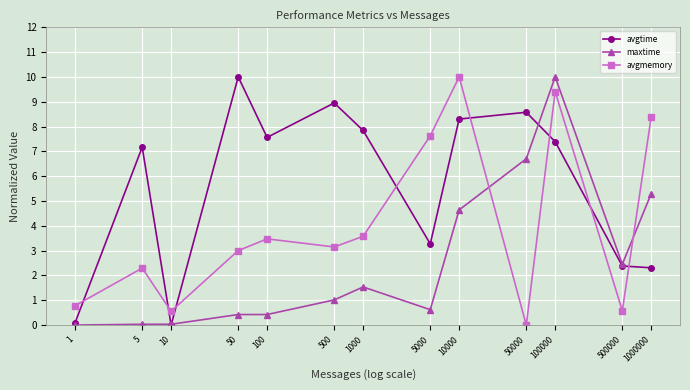

At how many categories does at least one series exceed 7?

10